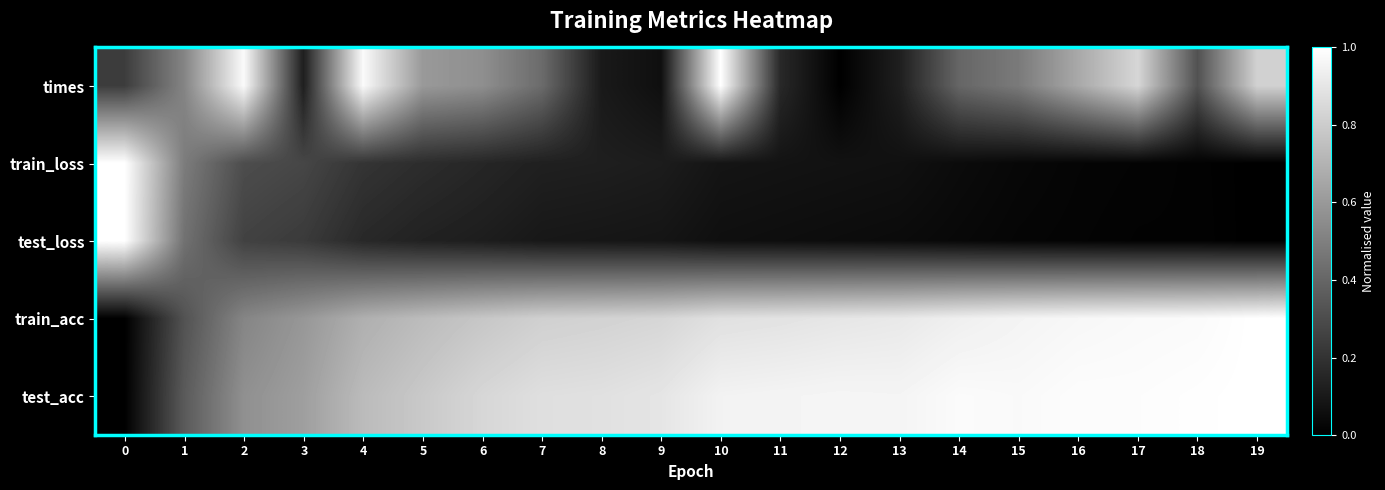

Which series changed the most between 7 and 9?

times